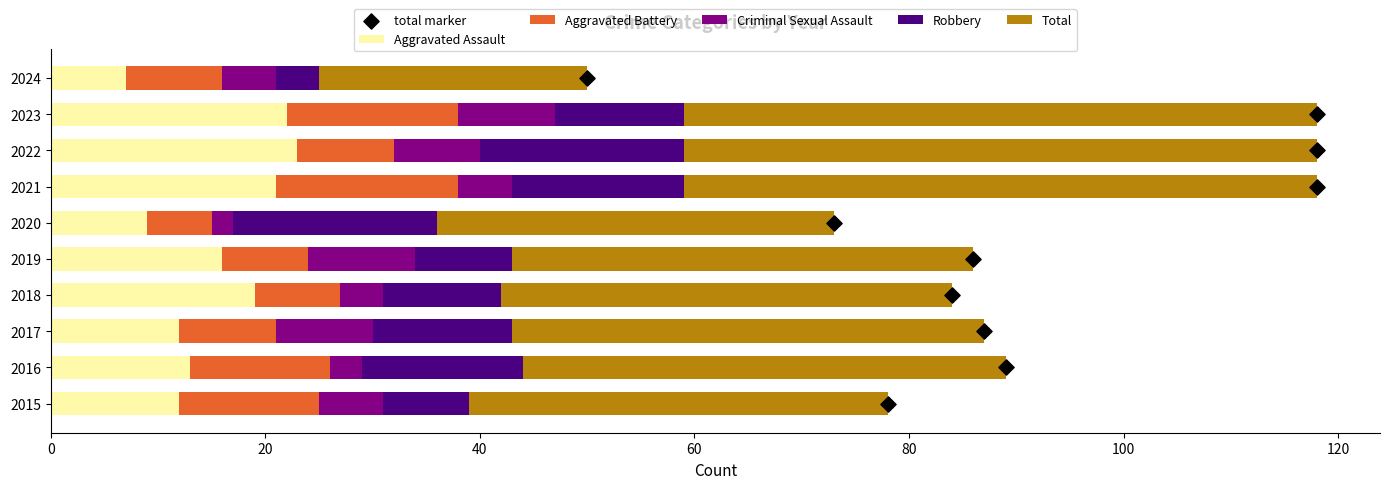

Which series contains the highest Y value?

Total